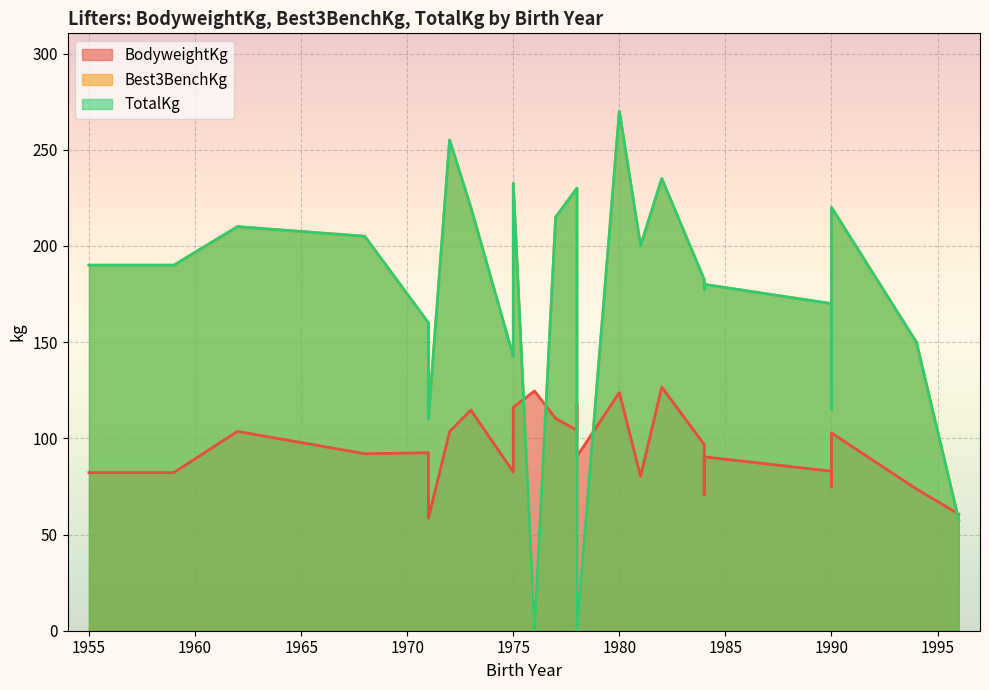

Rank the series at 1996 from lowest to highest value.

Best3BenchKg, TotalKg, BodyweightKg